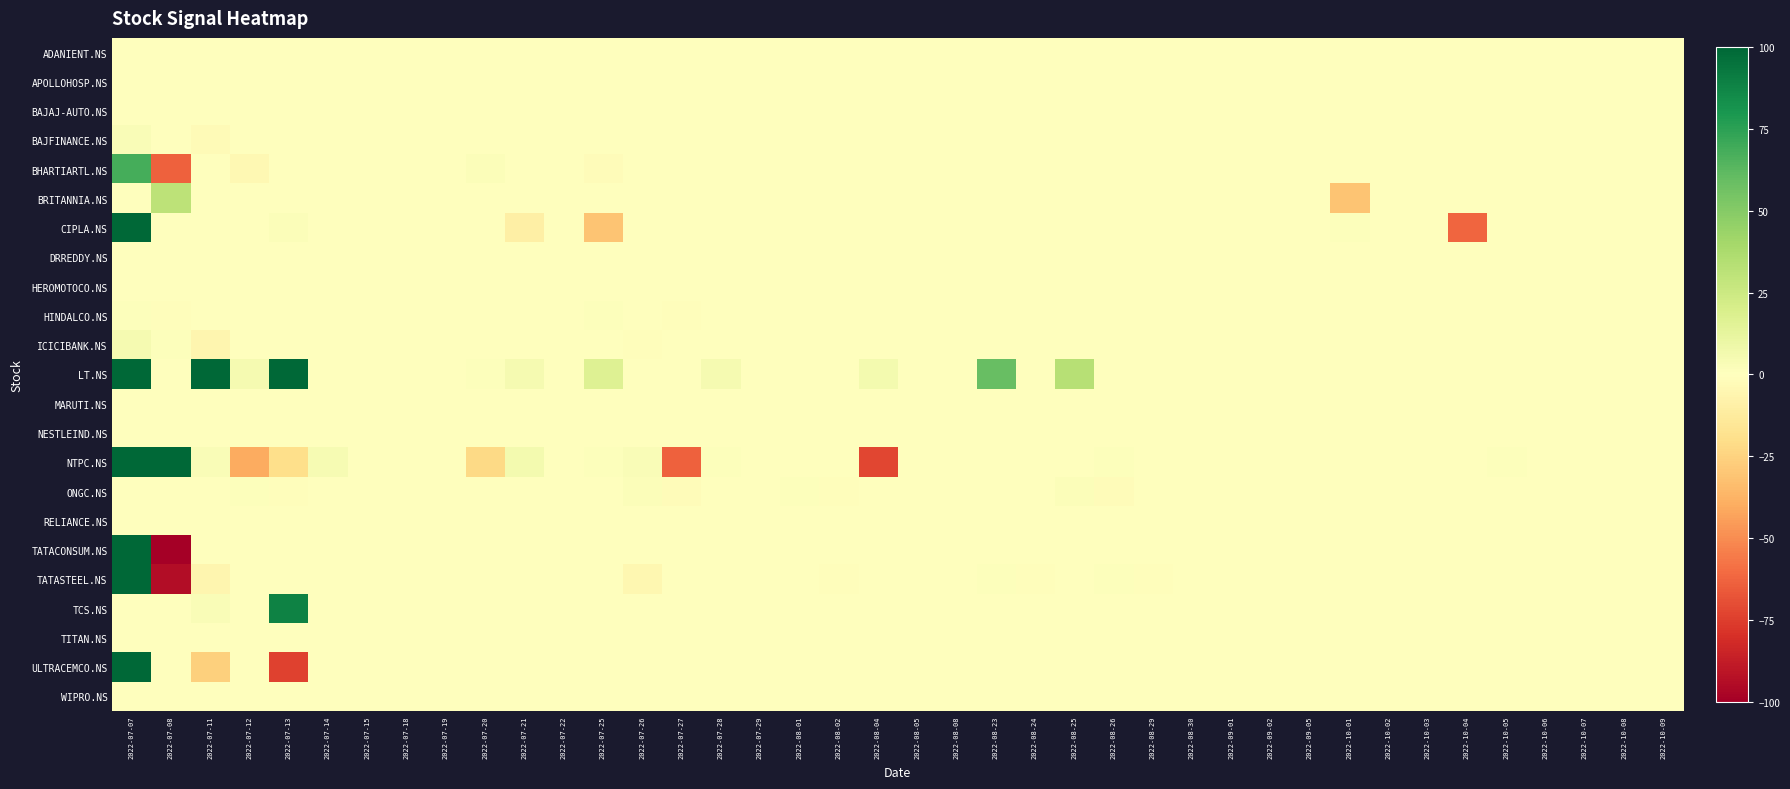

Which series has the largest range (max minus min)?

TATACONSUM.NS